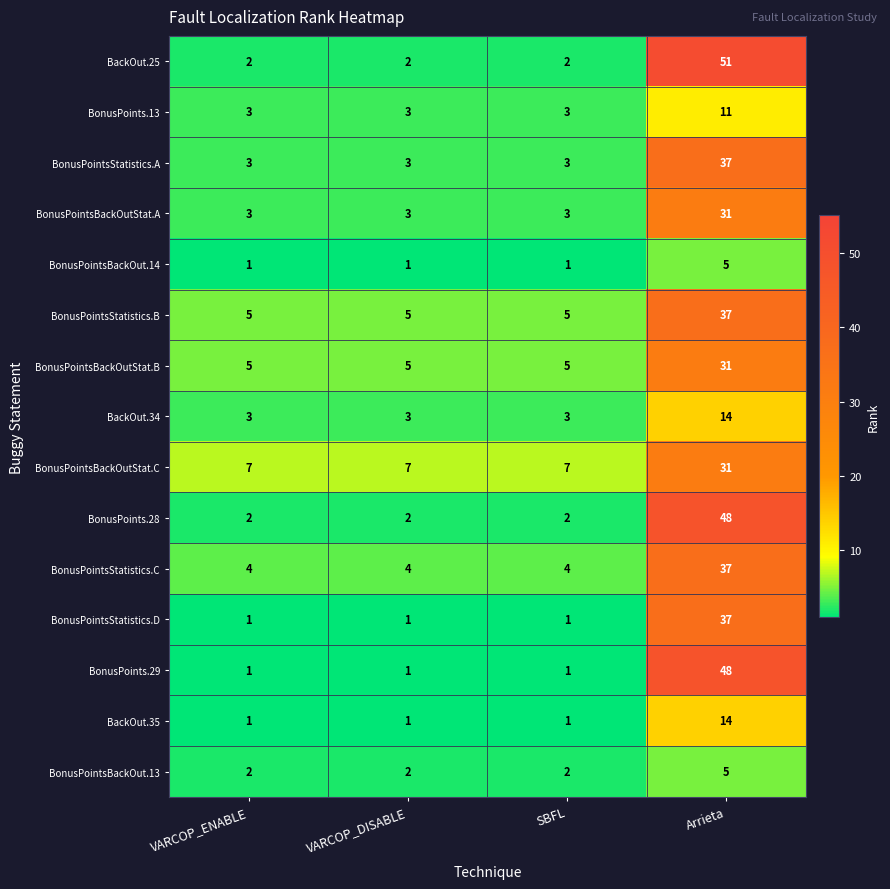

The value of BonusPointsBackOutStat.A at VARCOP_DISABLE is 5. True or false?

False